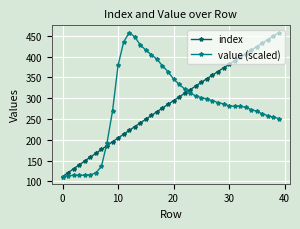

True or false: index has more than 2 interior local peaks.

False